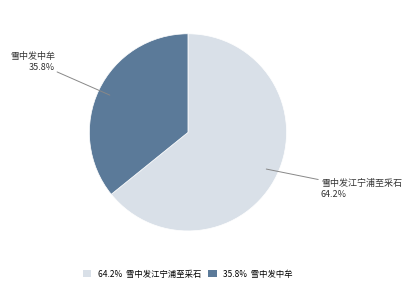

To the nearest percent, what is the average slice percentage?

50%